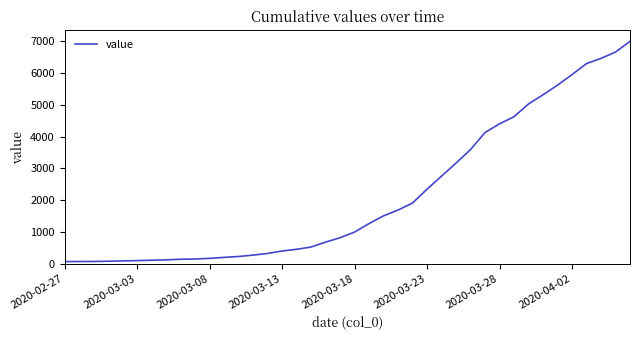

What is the greatest value displayed?

6995